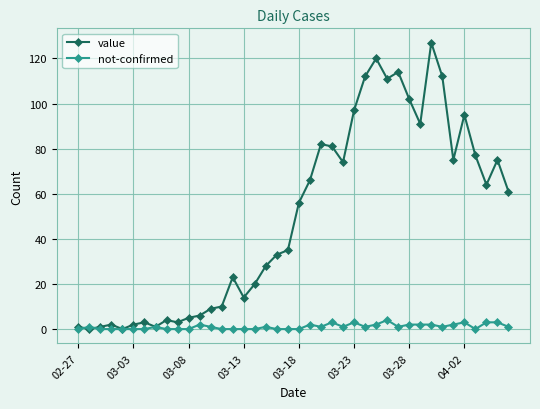

Reading right to left, what are all the values shown in this chart?

value: 61	75	64	77	95	75	112	127	91	102	114	111	120	112	97	74	81	82	66	56	35	33	28	20	14	23	10	9	6	5	3	4	1	3	2	0	2	1	0	1
not-confirmed: 1	3	3	0	3	2	1	2	2	2	1	4	2	1	3	1	3	1	2	0	0	0	1	0	0	0	0	1	2	0	0	0	1	0	0	0	0	0	1	0